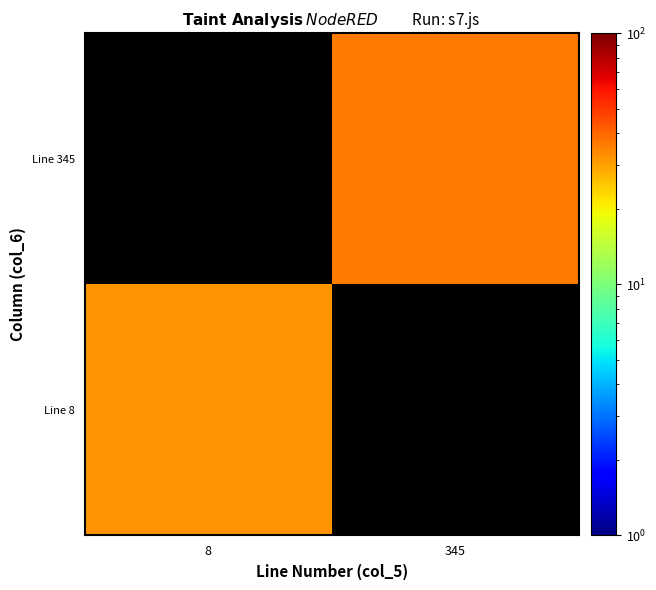

How many categories are shown in the chart?

2